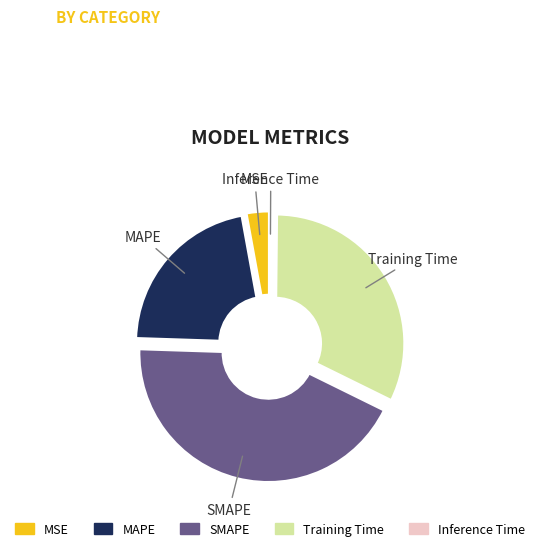

To the nearest percent, what is the average slice percentage?

20%